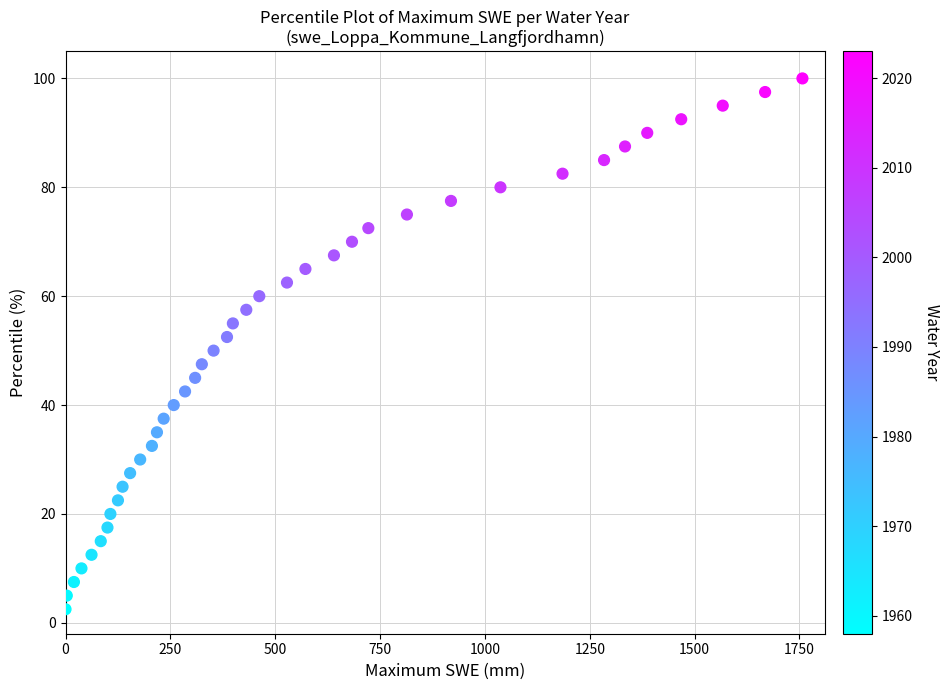

What is the range of Y values (max minus min)?

97.5